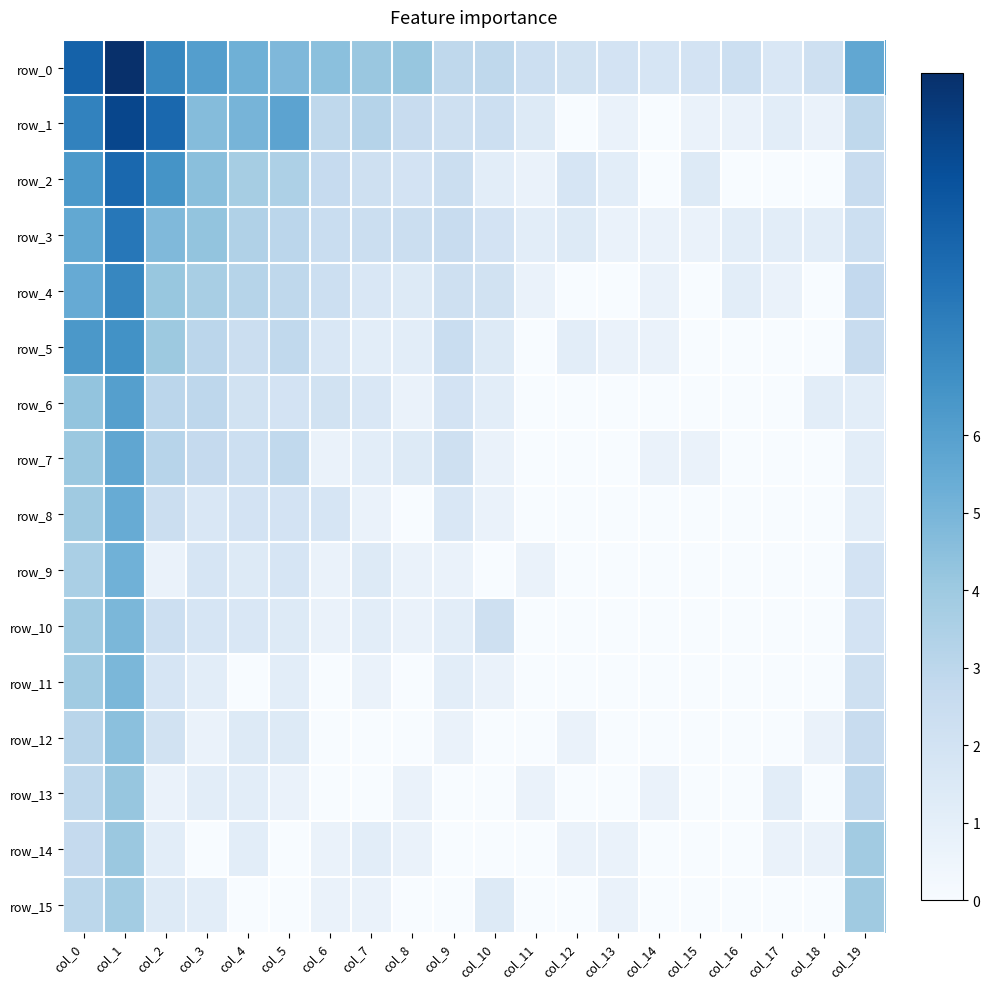

What is the approximate value of row_14 at col_1?

4.1